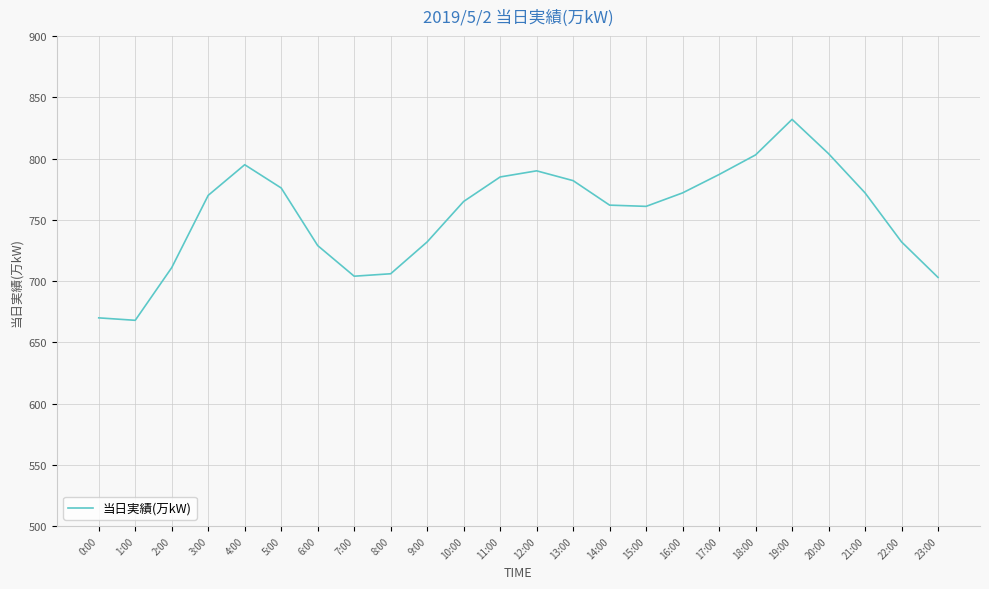

What is the ratio of the value at 16:00 to the value at 14:00?

1.0